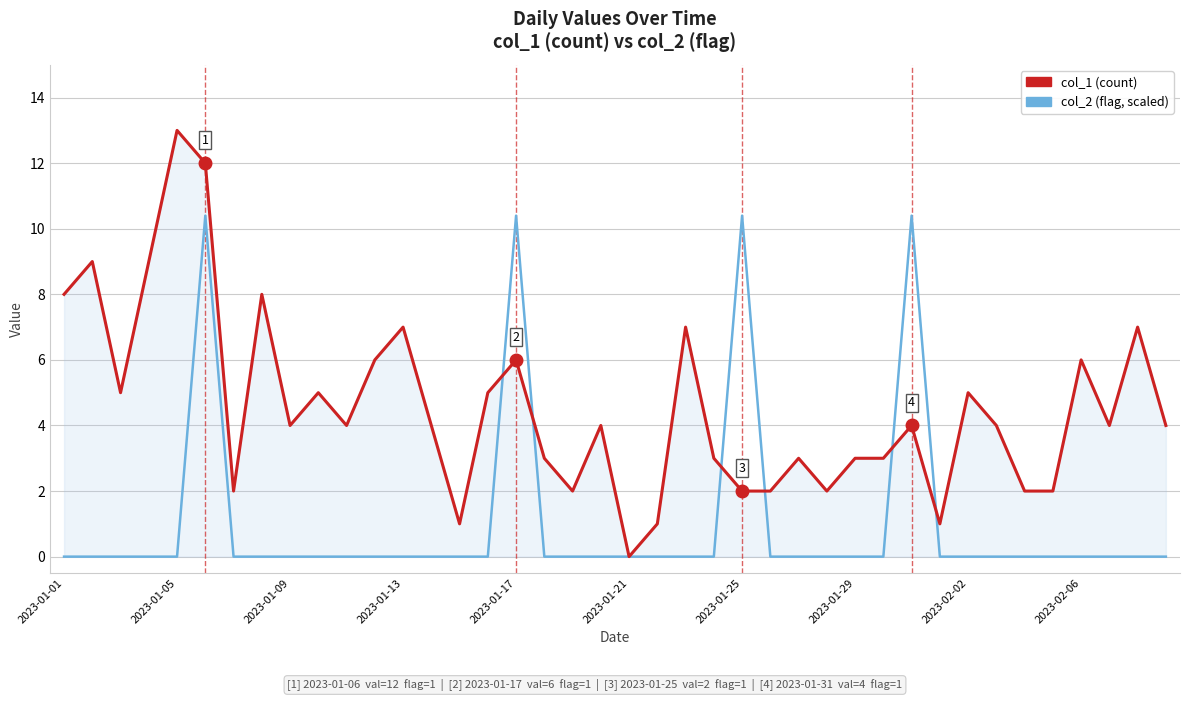

True or false: col_2 (flag, scaled) and col_1 (count) intersect in this chart.

True